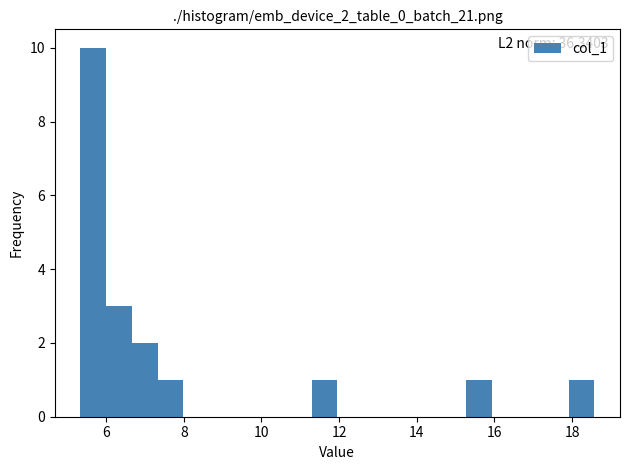

Read against the x-axis, roughly where is the centre of the tallest bar?

5.6